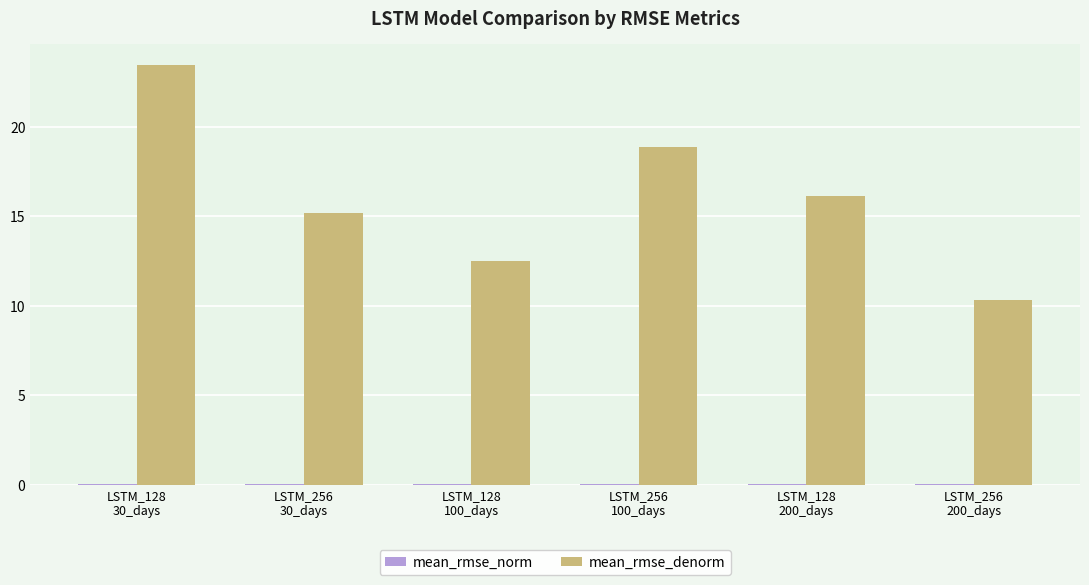

Which series has the largest total across all categories?

mean_rmse_denorm